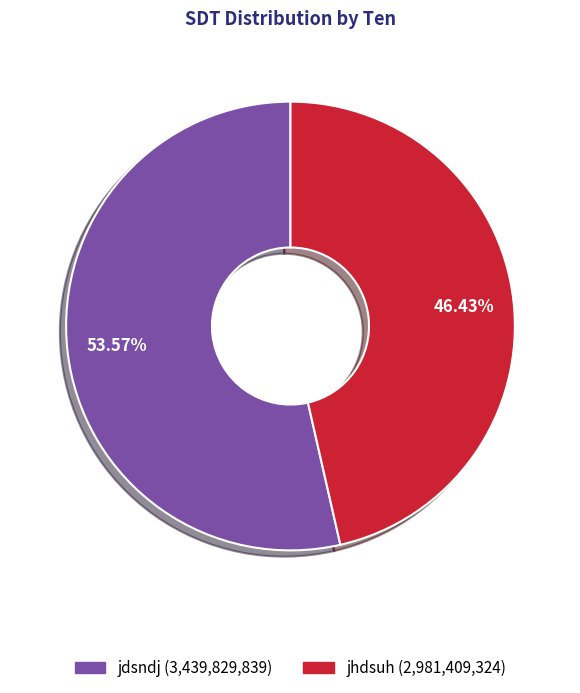

Count the number of slices in the pie.

2